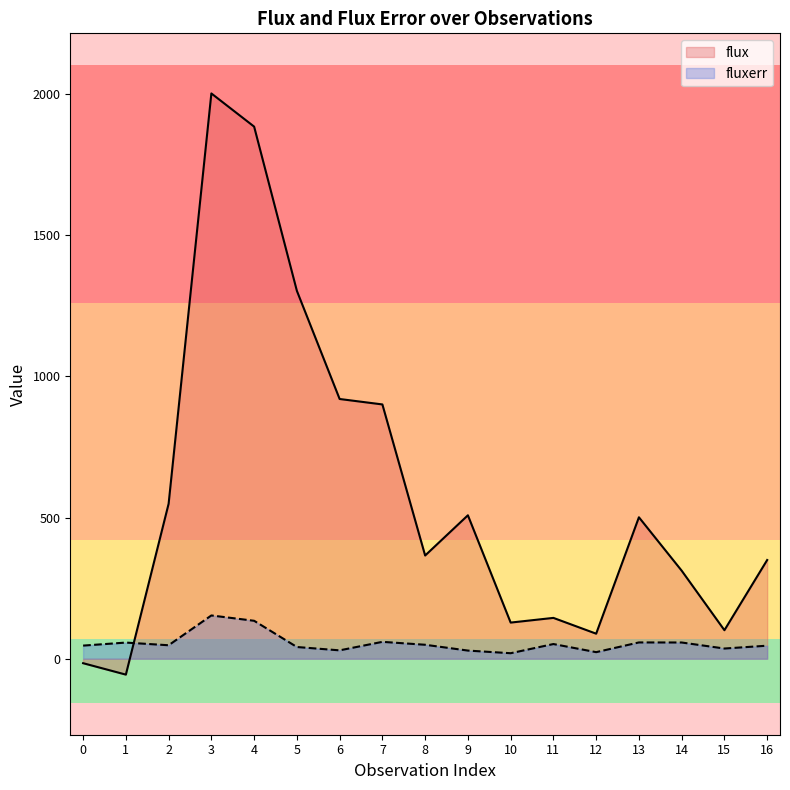

What are all the series names shown in the legend?

flux, fluxerr